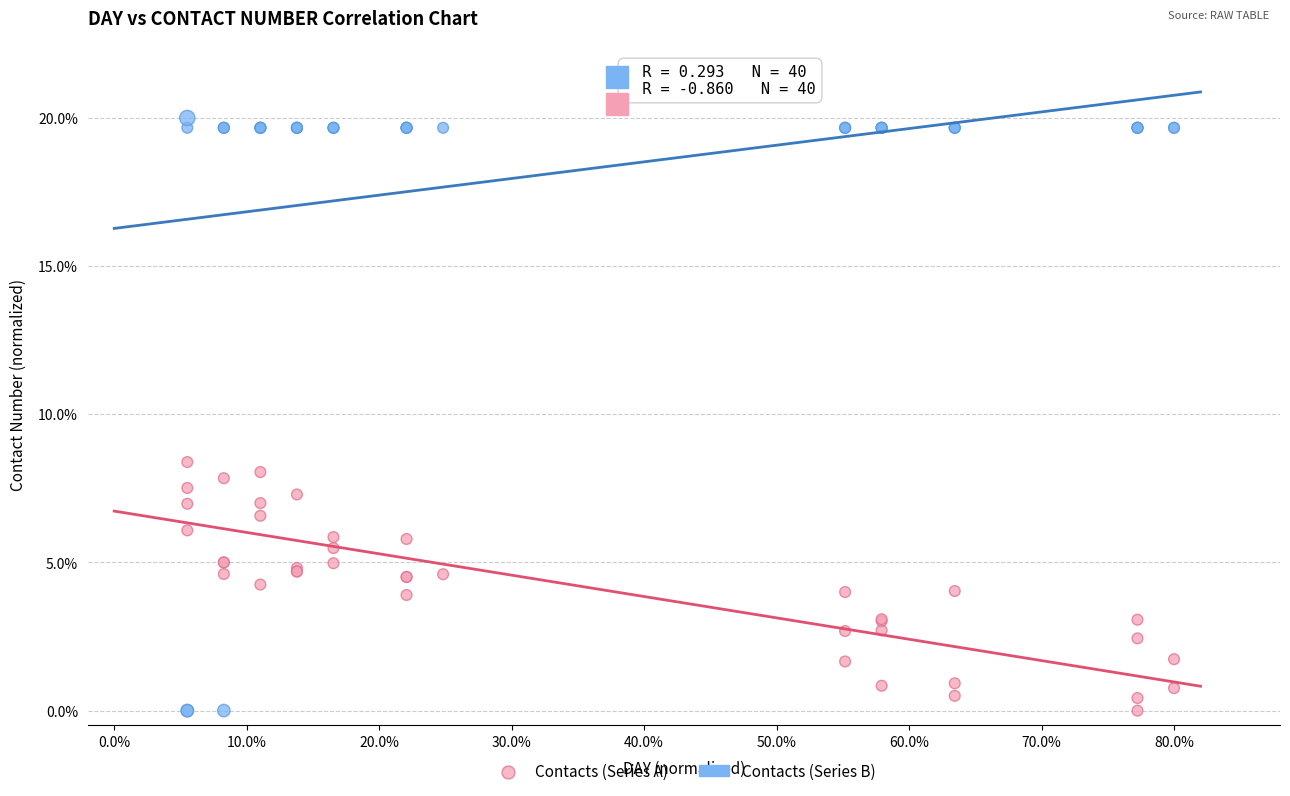

What are all the series names shown in the legend?

Contacts (Series A), Contacts (Series B)